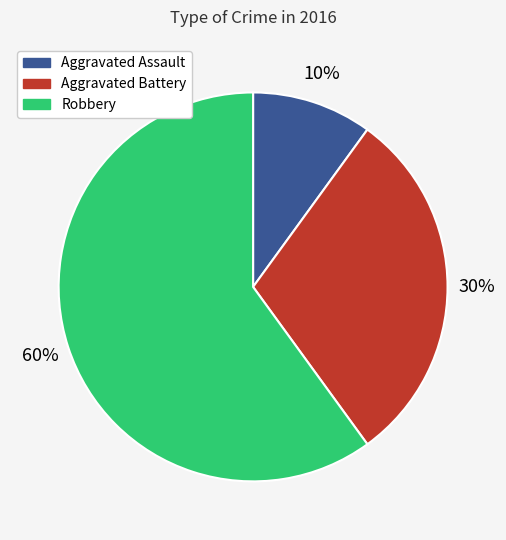

Between Aggravated Assault and Aggravated Battery, which is larger?

Aggravated Battery